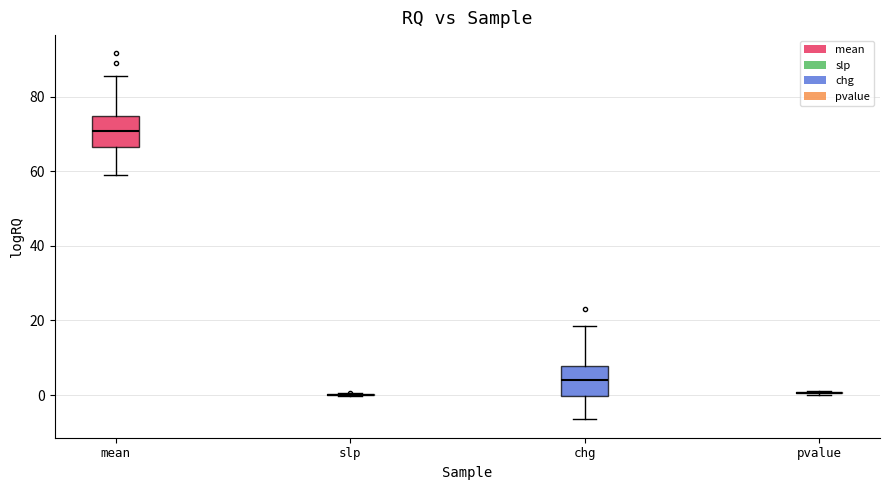

Reading left to right, transcribe this box plot: for each box, give where its median line is, the range the box spans, and where its two whiskers end, as read against the y-axis. The values are not printed on the chart, so give them approximately, as read against the axis.

mean: median 70, box 66 to 74, whiskers 58 to 86
slp: box collapsed to a line at 0, whiskers 0 to 0
chg: median 4, box 0 to 8, whiskers -6 to 18
pvalue: box collapsed to a line at 0, whiskers 0 to 2